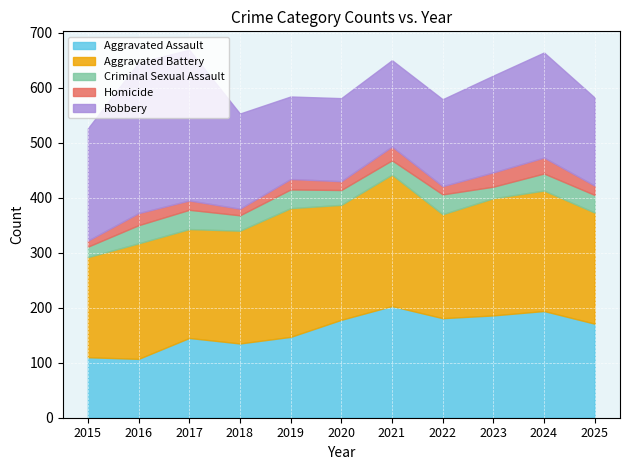

Rank the series by their maximum value, from highest to lowest.

Robbery, Aggravated Battery, Aggravated Assault, Criminal Sexual Assault, Homicide